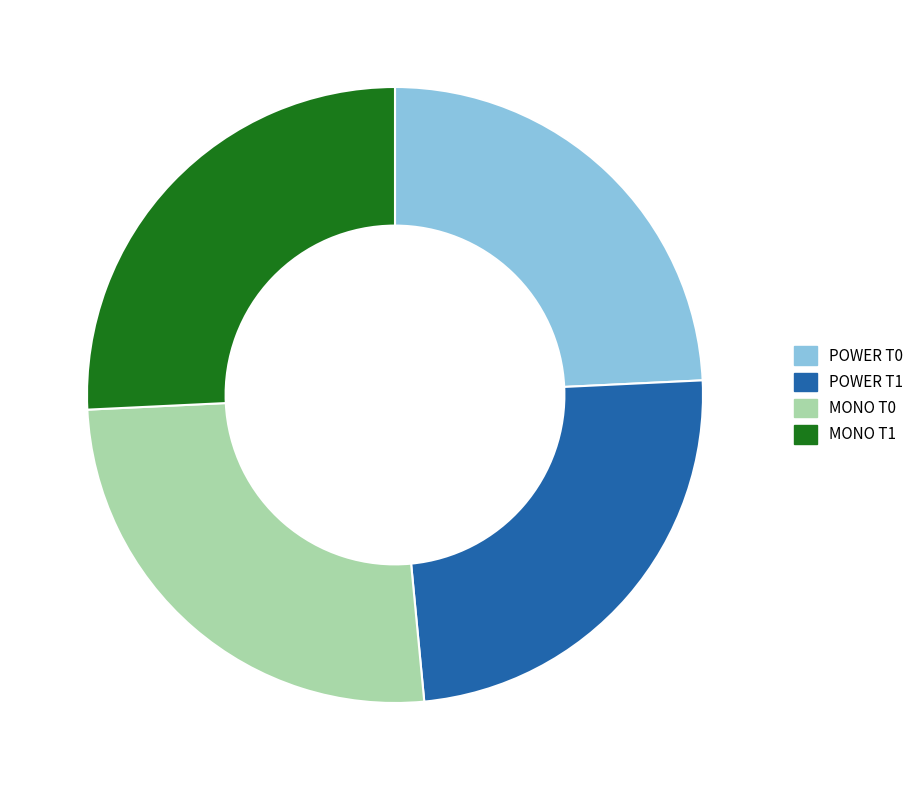

Does MONO T0 represent more than half of the total?

No